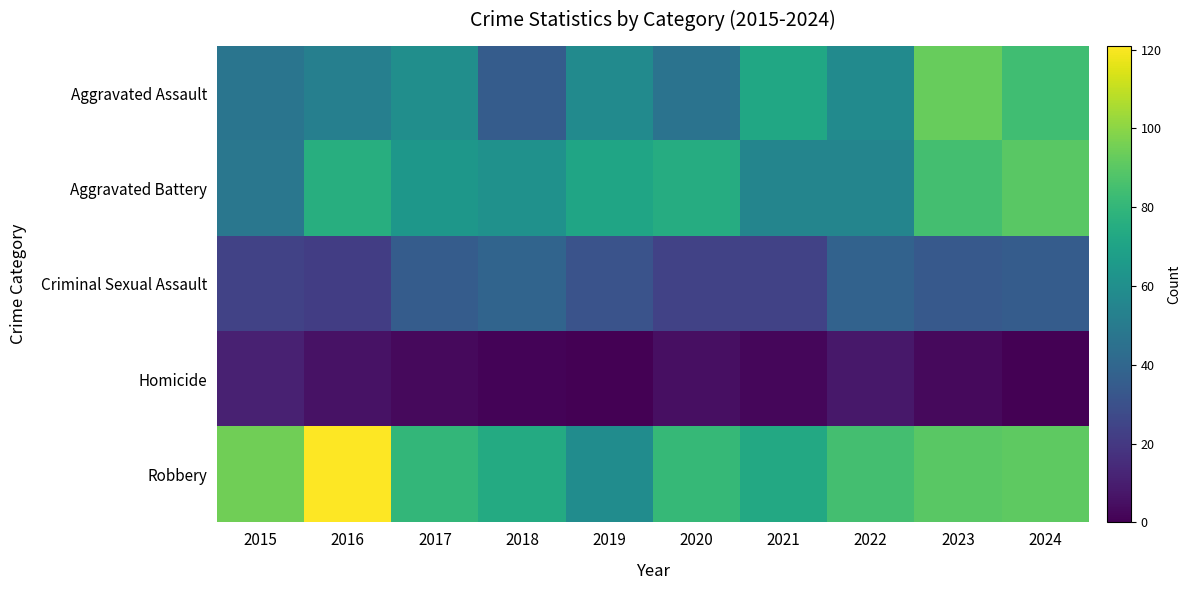

At which category is the sum across all series the highest?

2023